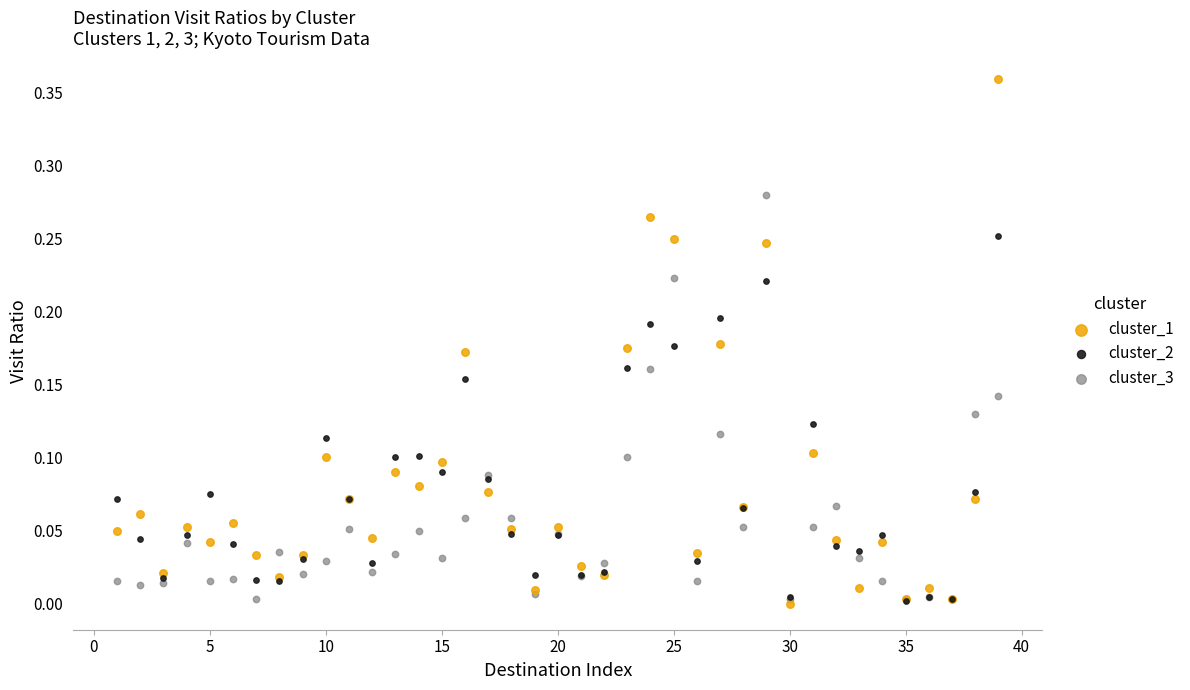

What are all the series names shown in the legend?

cluster_1, cluster_2, cluster_3